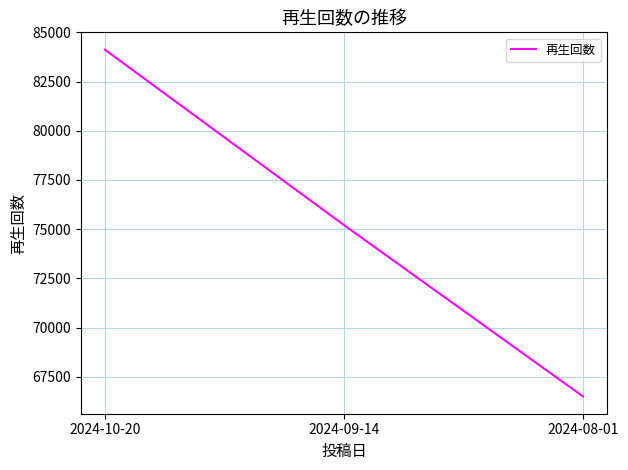

Reading left to right, list all the values displayed in this chart.

84123	75210	66500